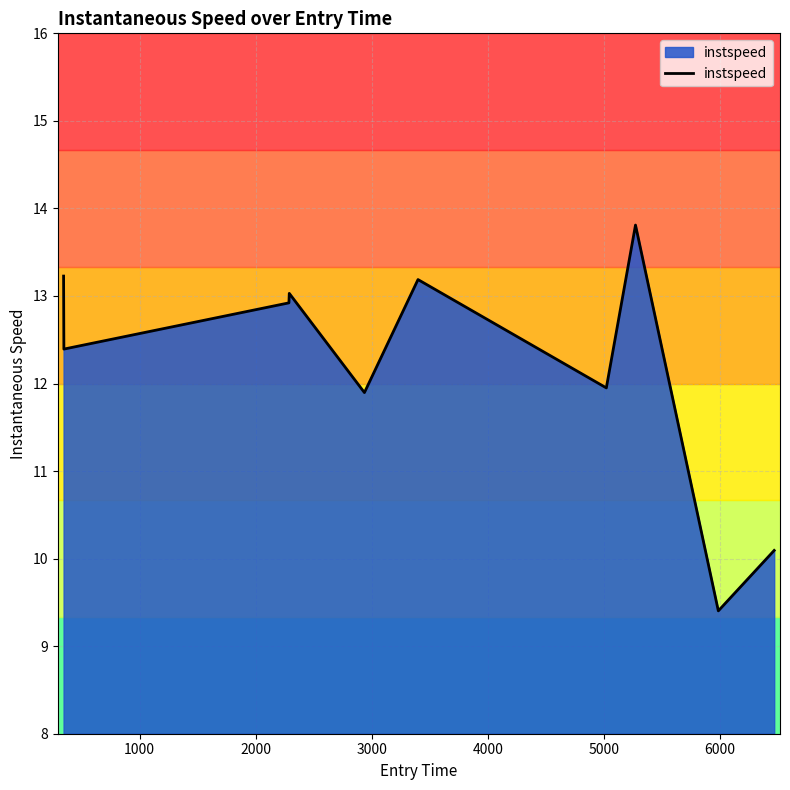

What is the difference between the maximum and minimum values?

4.4